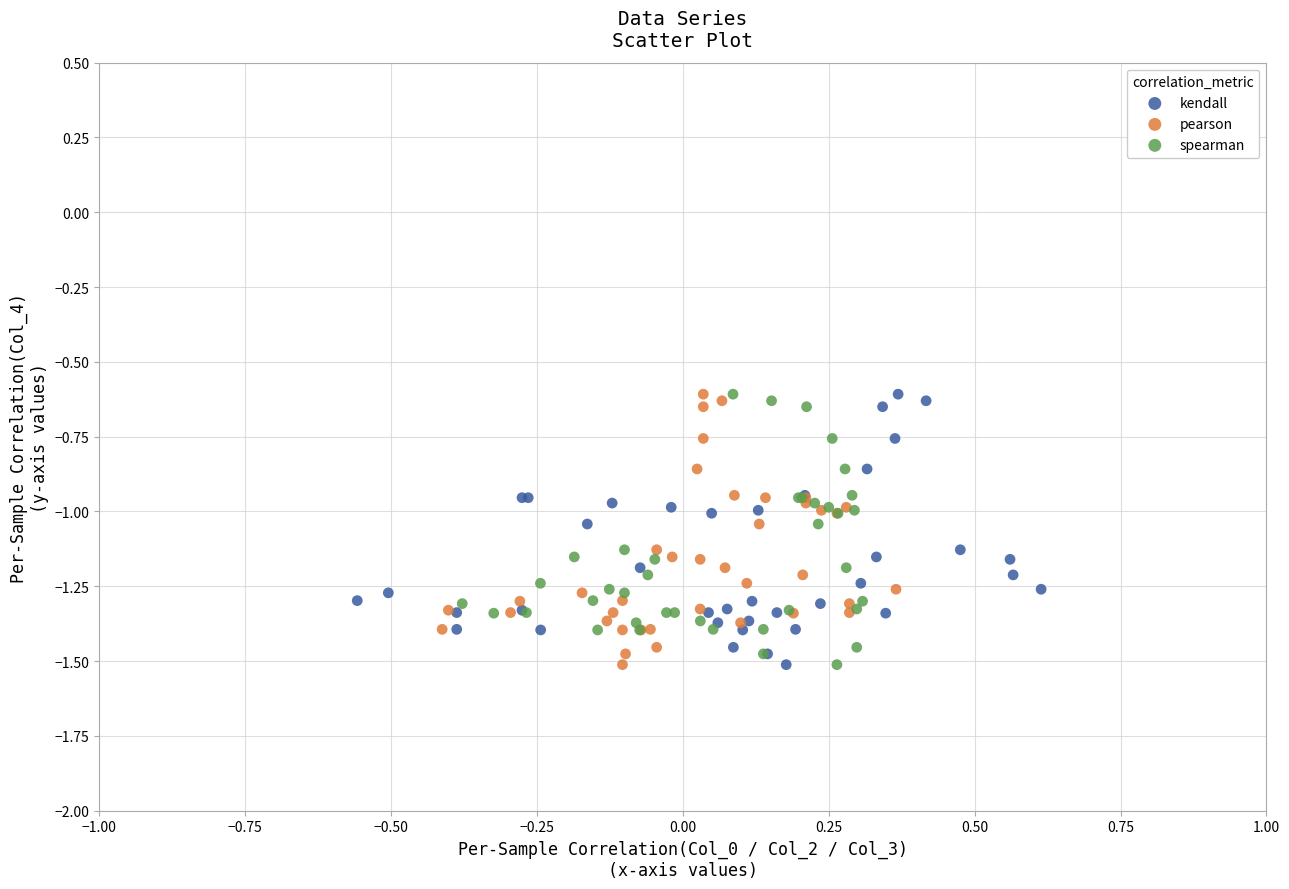

What are all the series names shown in the legend?

kendall, pearson, spearman